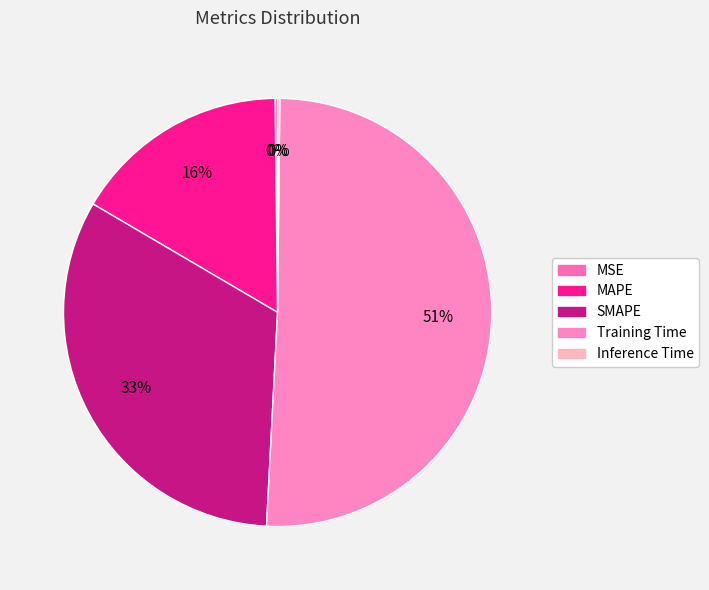

To the nearest percent, what is the combined percentage of Training Time and Inference Time?

51%